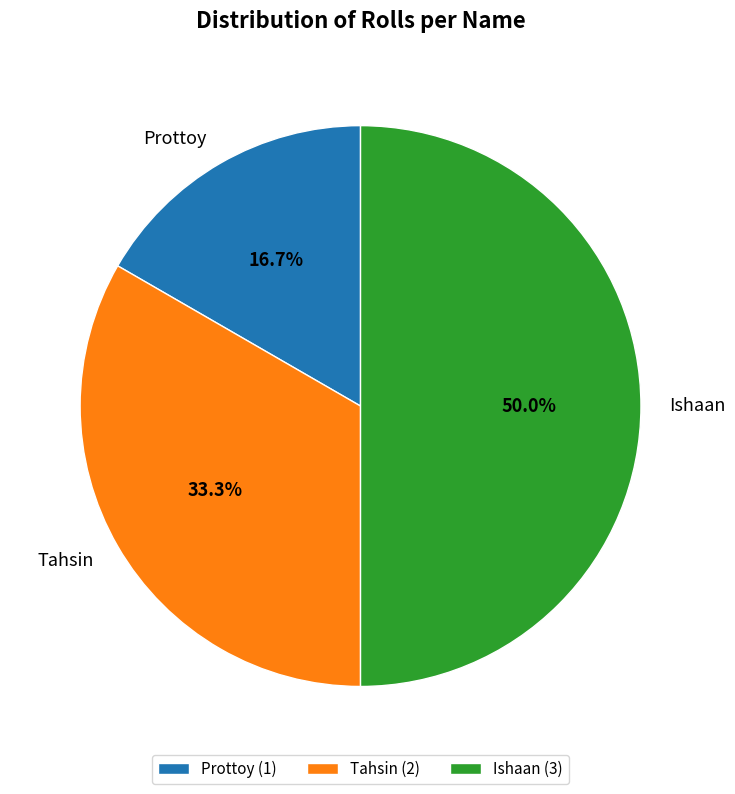

Which slice is the smallest?

Prottoy